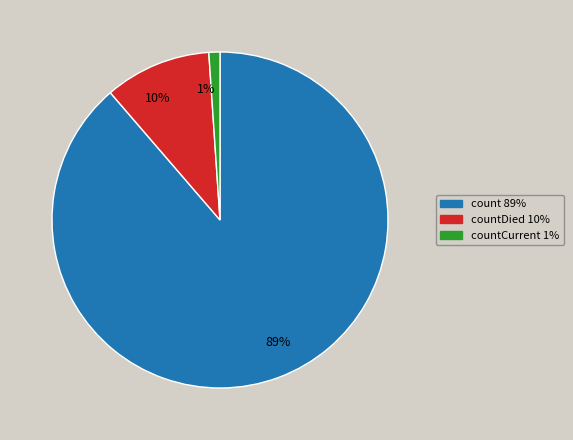

To the nearest percent, what is the difference between the largest and smallest slice percentages?

88%